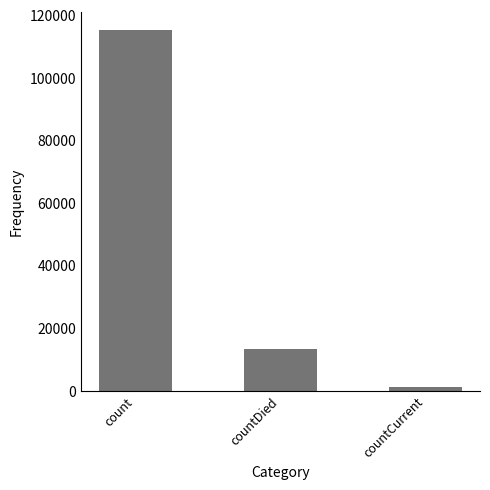

What is the average value?

43368